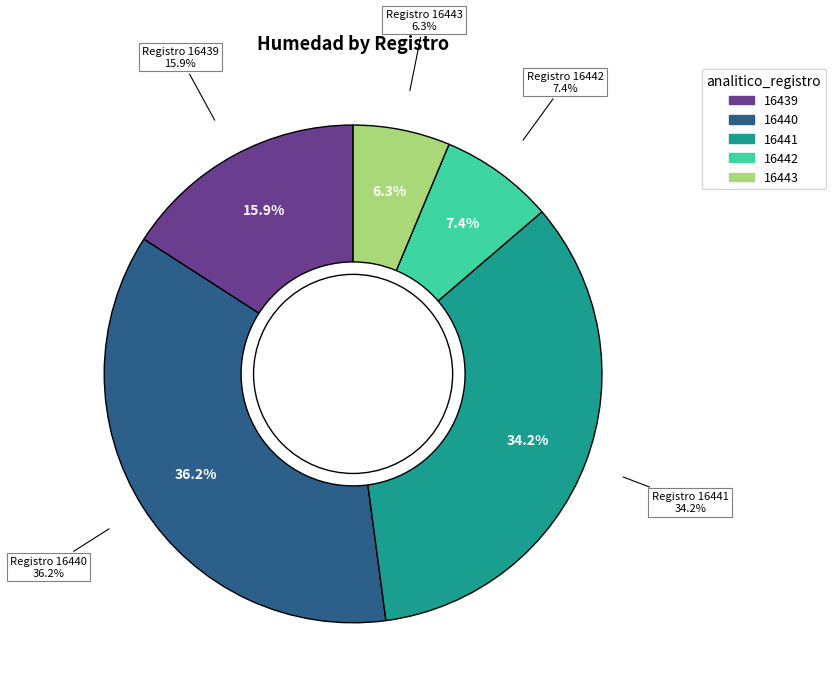

What percentage do 16439 and 16441 together represent?

50.1%